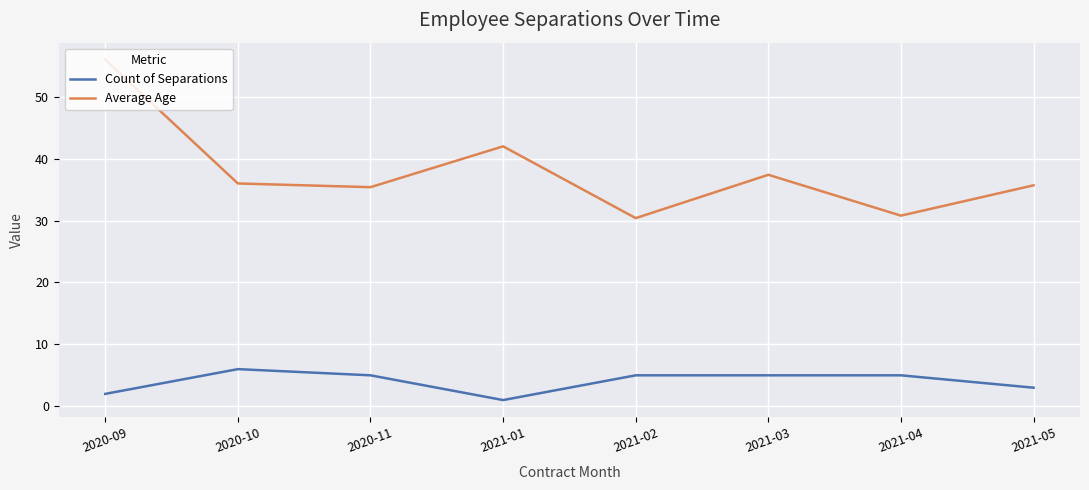

What position from the left is 2021-02?

5